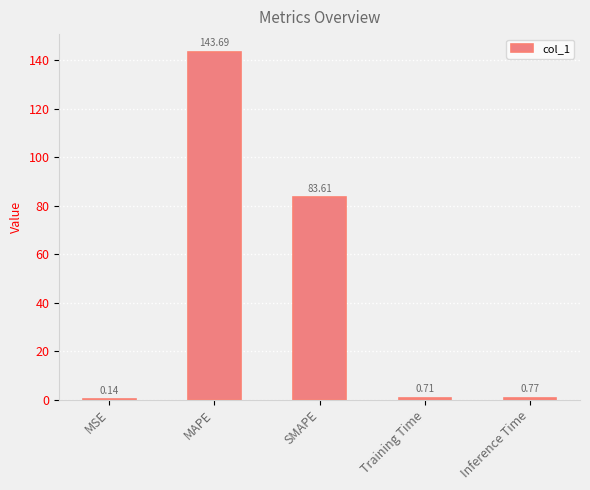

What is the sum of all values?

228.9